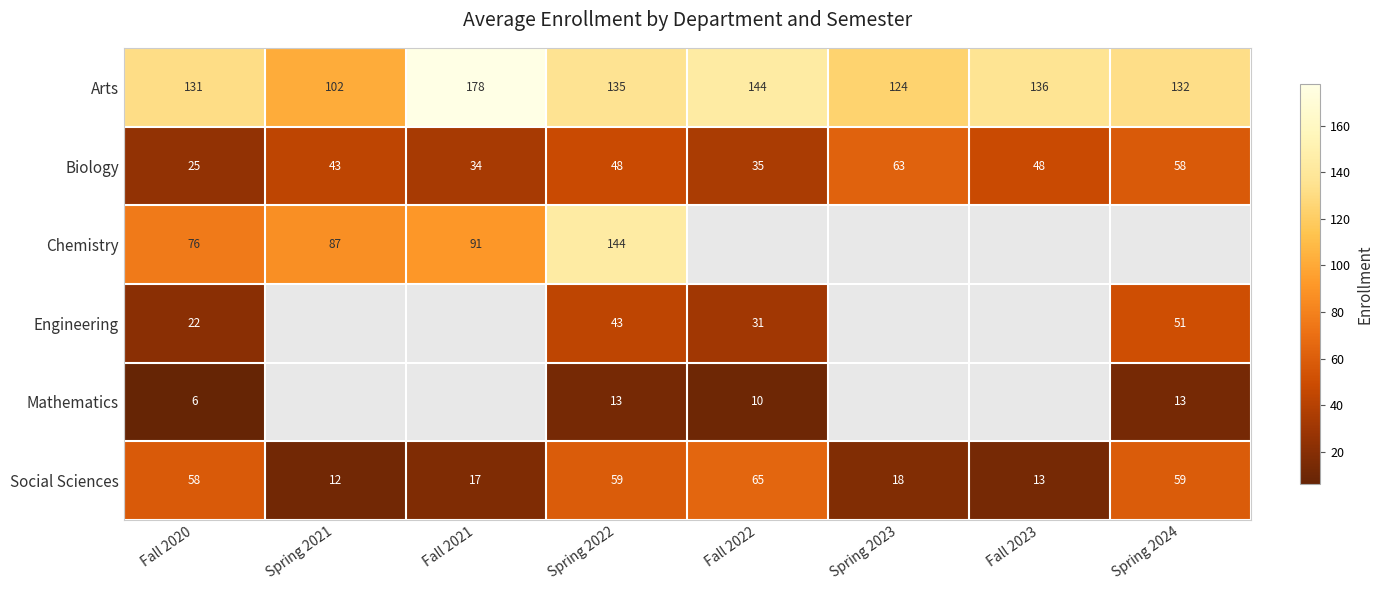

Which category has the lowest value in the Social Sciences series?

Spring 2021